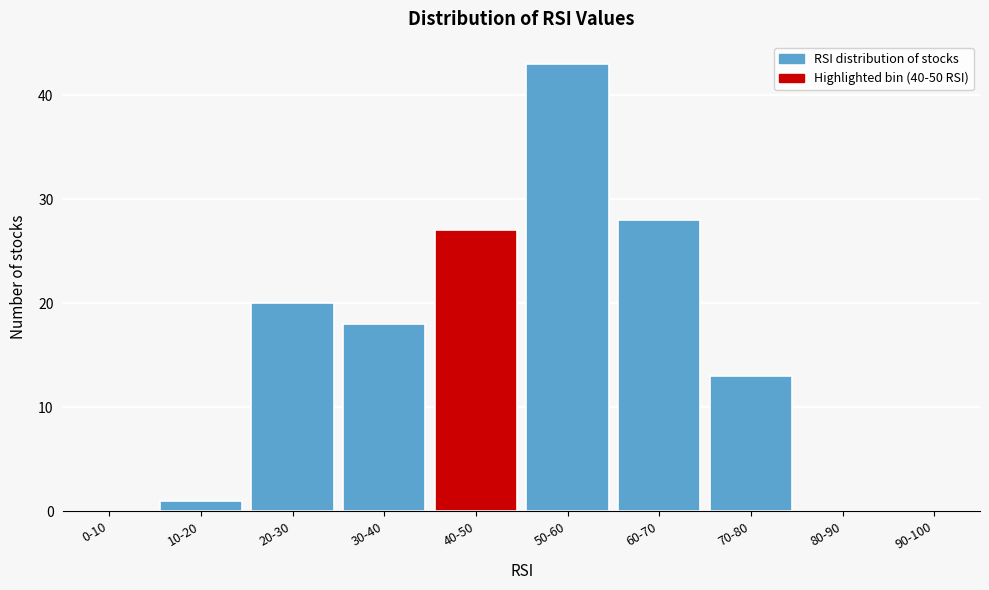

Reading right to left, list all the values displayed in this chart.

90-100=0	80-90=0	70-80=13	60-70=28	50-60=43	40-50=27	30-40=18	20-30=20	10-20=1	0-10=0